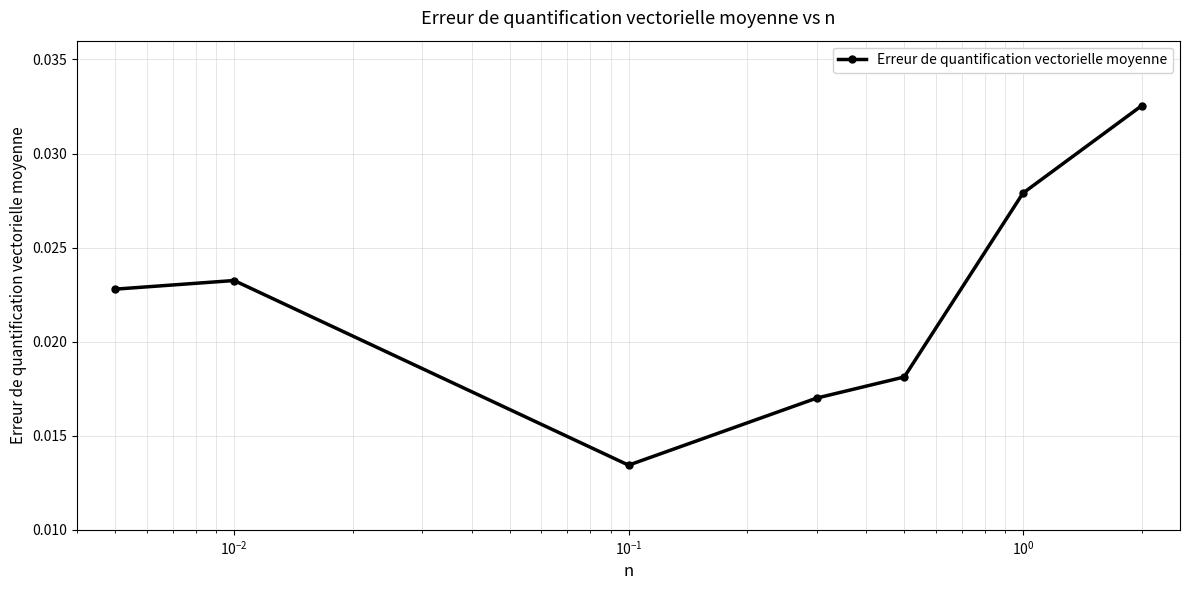

How many points are lower than both their immediate neighbors (excluding endpoints)?

1